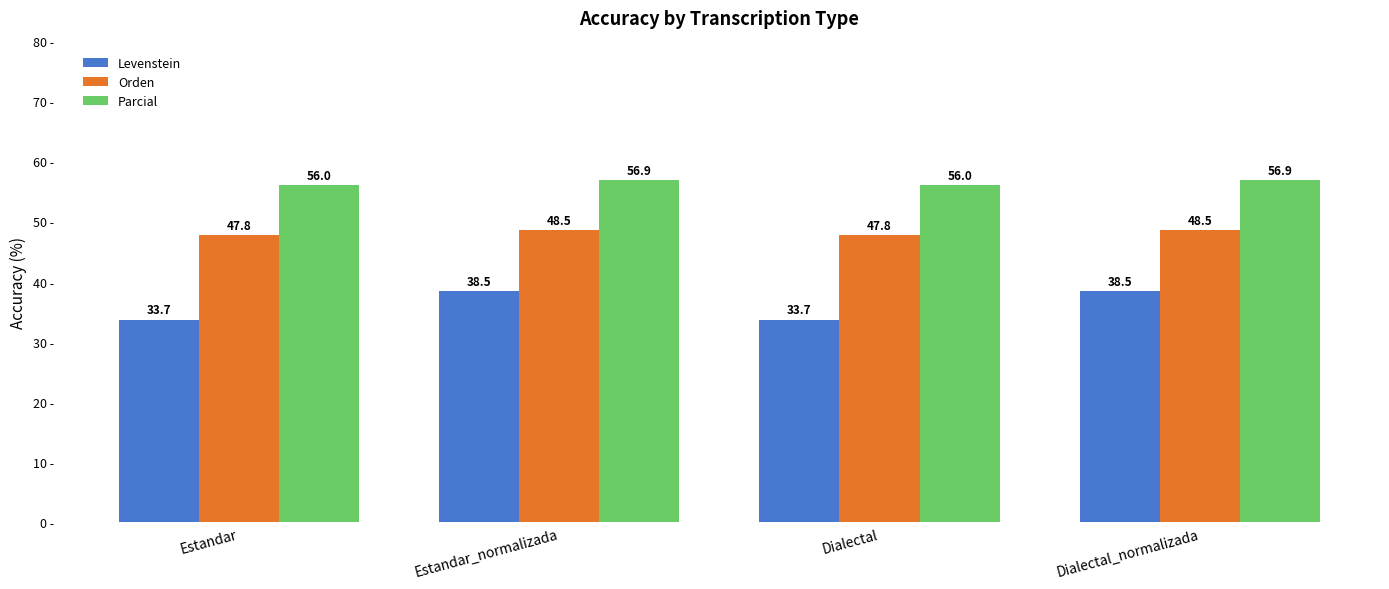

Reading left to right, transcribe all the data shown in this chart.

Levenstein: Estandar=33.7	Estandar_normalizada=38.5	Dialectal=33.7	Dialectal_normalizada=38.5
Orden: Estandar=47.8	Estandar_normalizada=48.5	Dialectal=47.8	Dialectal_normalizada=48.5
Parcial: Estandar=56.0	Estandar_normalizada=56.9	Dialectal=56.0	Dialectal_normalizada=56.9